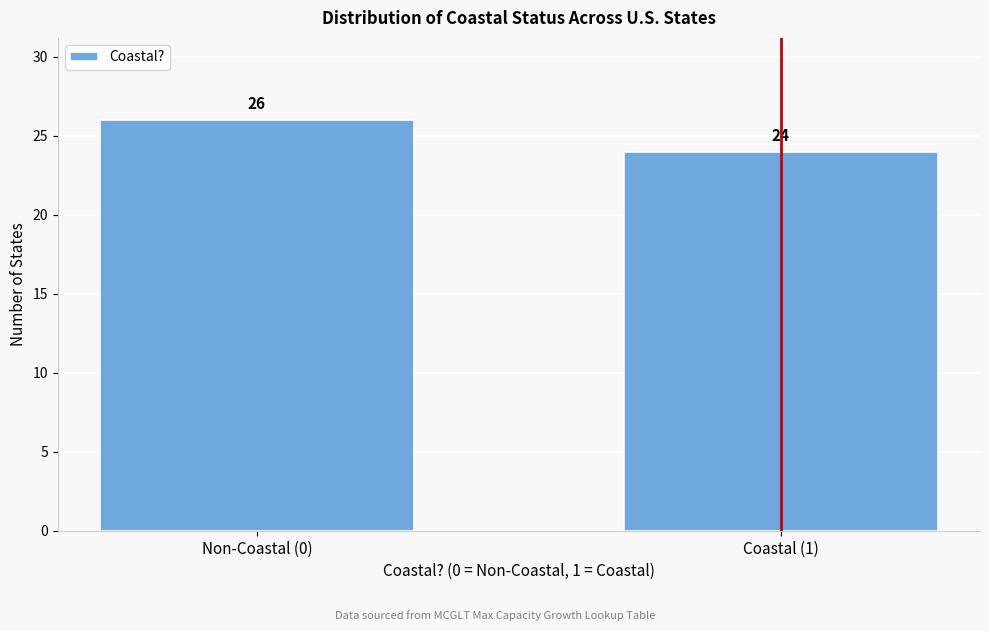

Reading left to right, transcribe all the data shown in this chart.

26	24